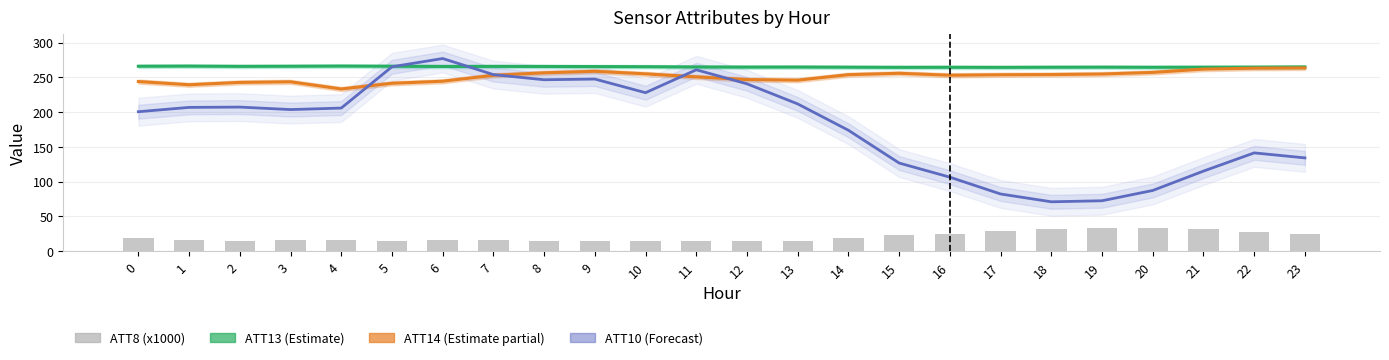

What is the highest value of the ATT10 (Forecast) series?

277.0